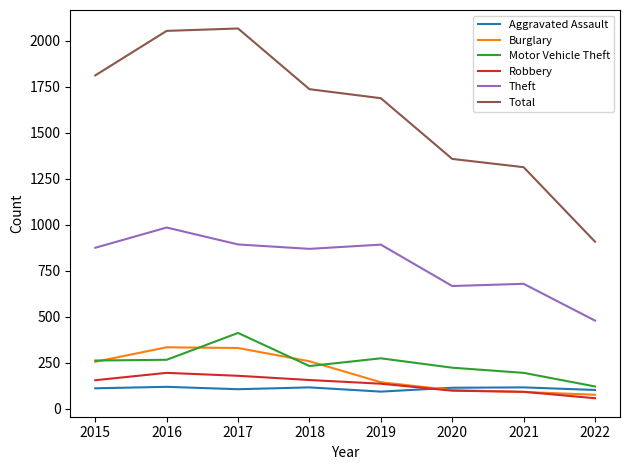

How many interior local peaks does the Total series have?

1